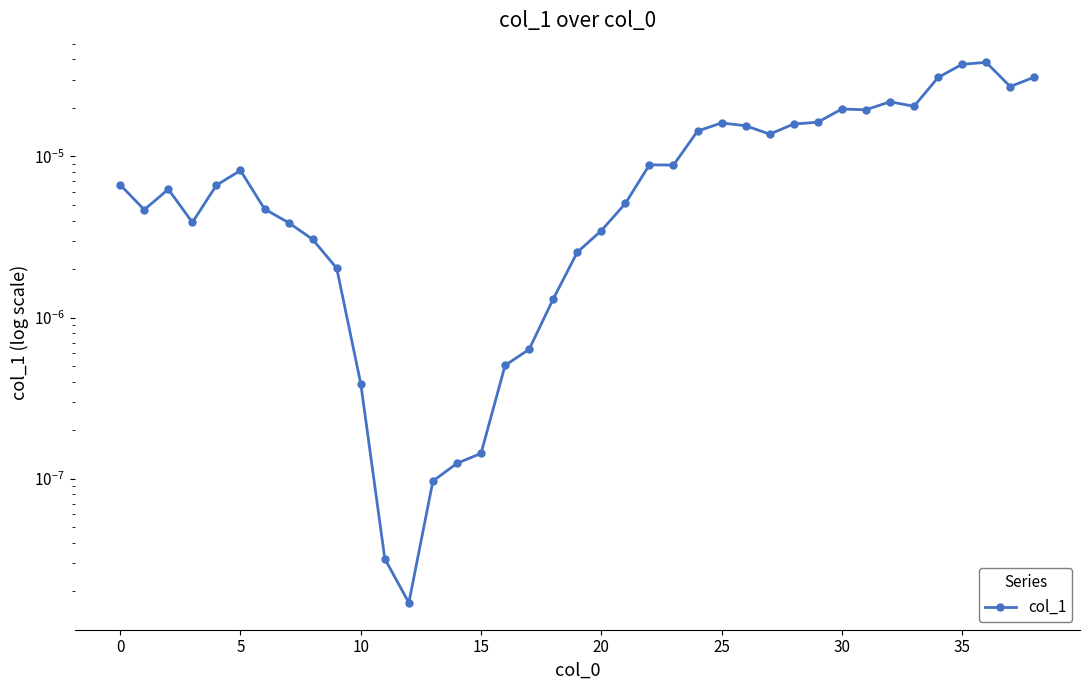

Is this an area chart (filled region under the line)?

No